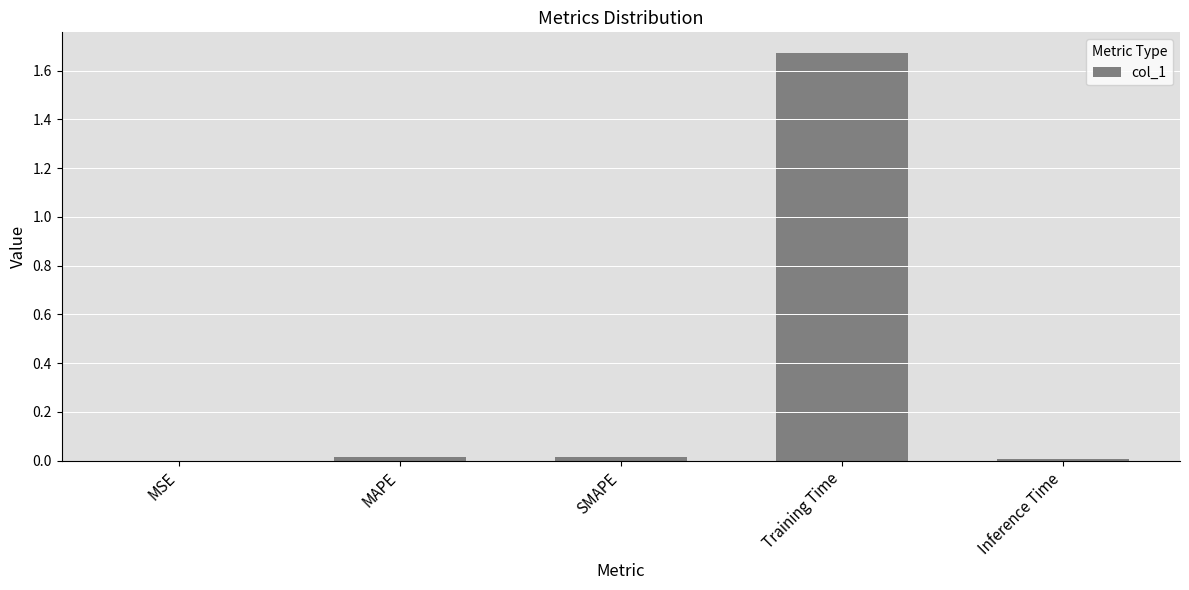

Are the bars horizontal?

No